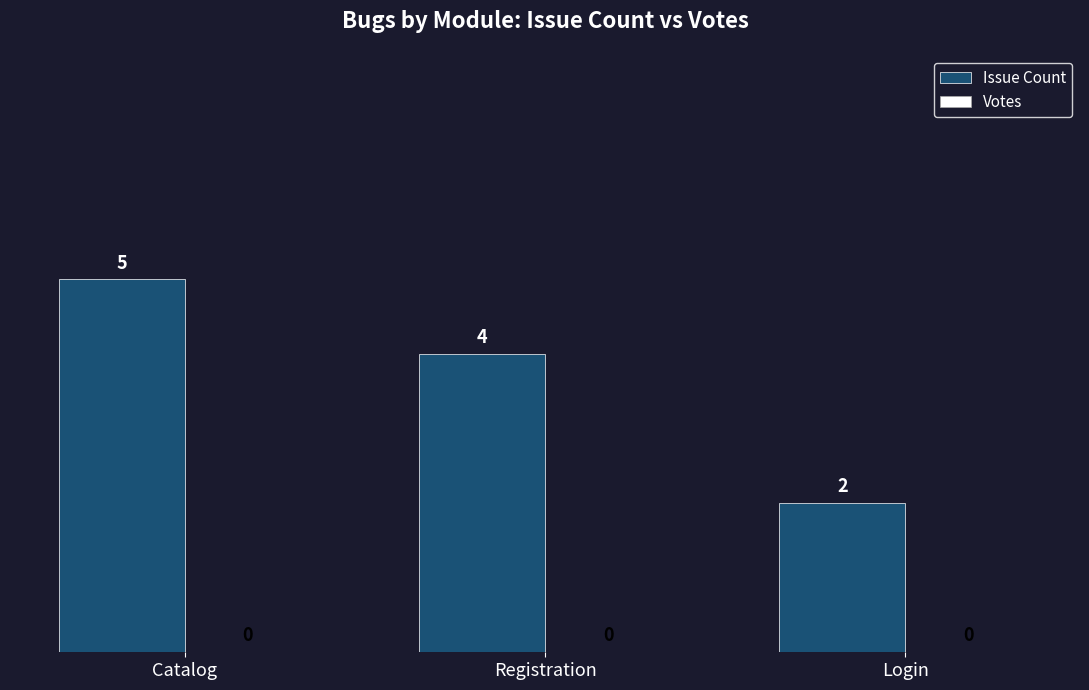

What is the label of the 1st bar from the left?

Catalog